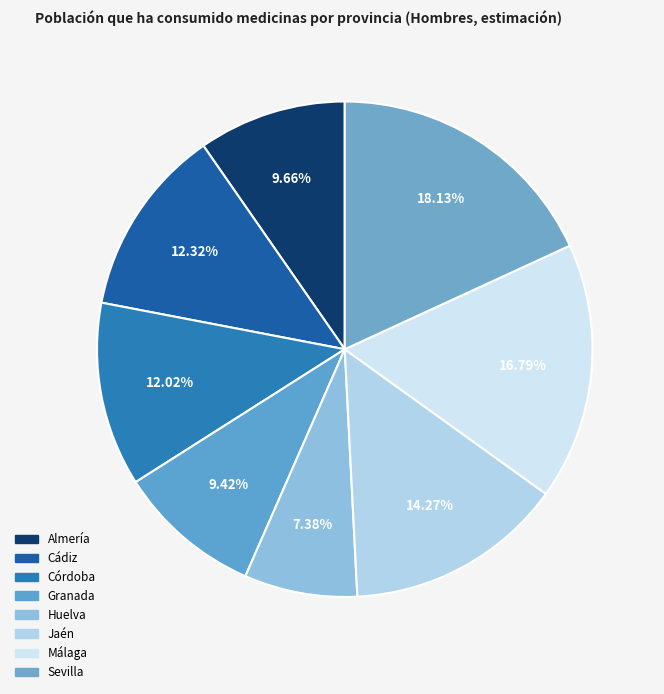

To the nearest percent, what is the difference between the largest and smallest slice percentages?

11%